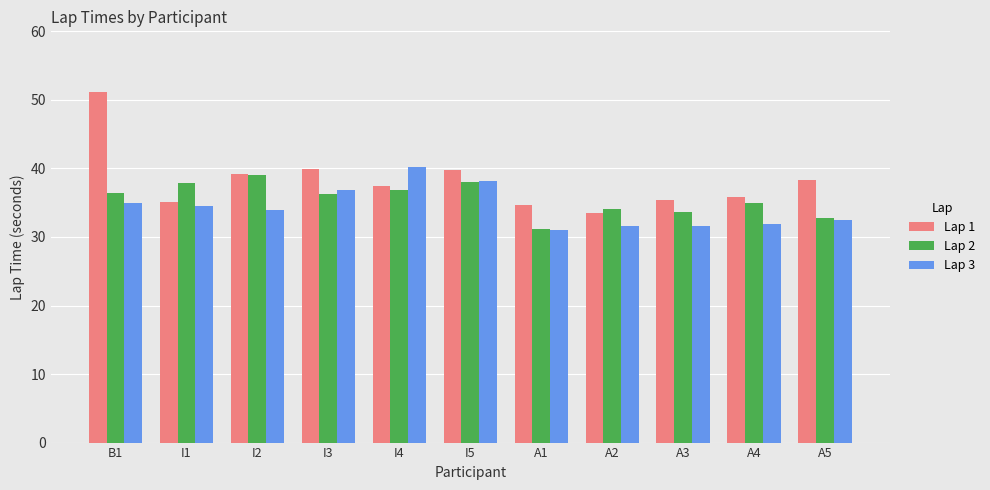

What is the label of the 6th bar from the left?

I5